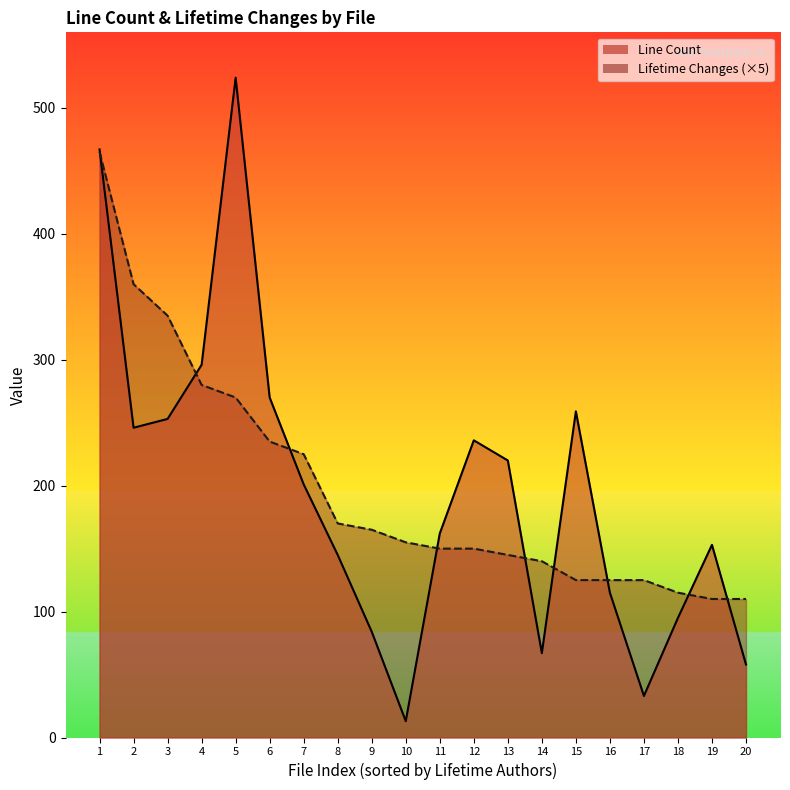

What is the highest value of the Line Count series?

524